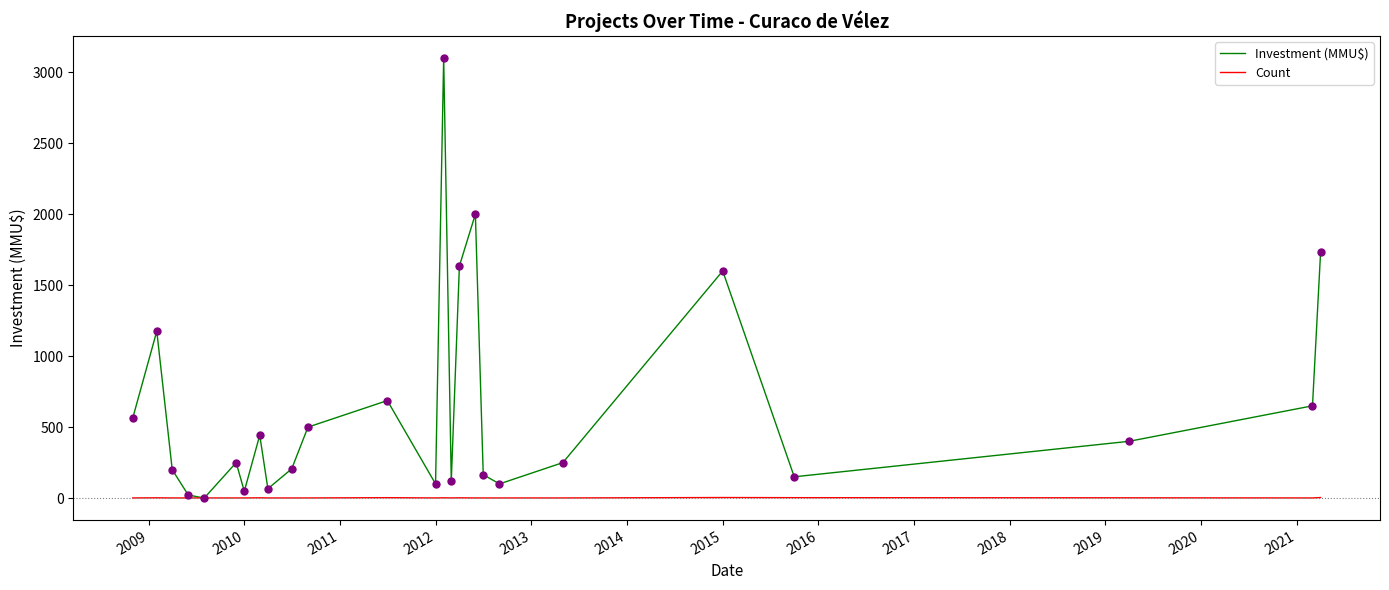

Which series has the largest total across all categories?

Investment (MMU$)